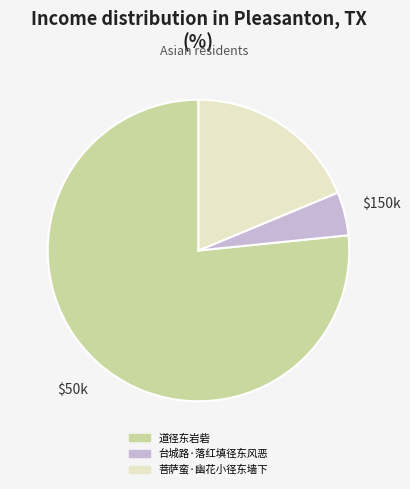

Approximately how many times larger is the value at 菩萨蛮·幽花小径东墙下 compared to 台城路·落红填径东风恶?

4.0